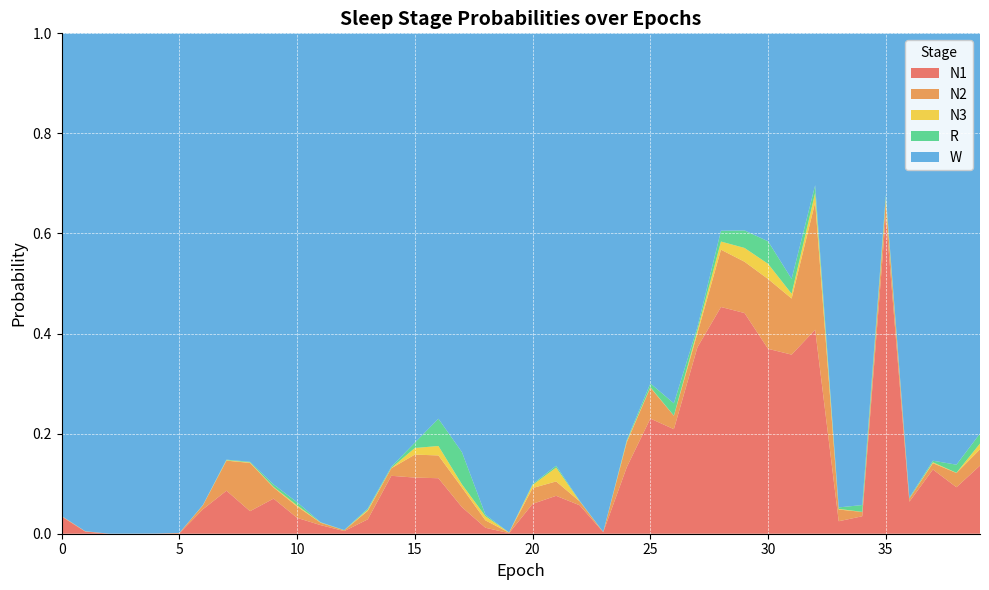

Reading left to right, list all the values displayed in this chart.

N1: 0.0	0.0	0.0	0.0	0.0	0.0	0.0	0.1	0.0	0.1	0.0	0.0	0.0	0.0	0.1	0.1	0.1	0.1	0.0	0.0	0.1	0.1	0.1	0.0	0.1	0.2	0.2	0.4	0.5	0.4	0.4	0.4	0.4	0.0	0.0	0.6	0.1	0.1	0.1	0.1
N2: 0.0	0.0	0.0	0.0	0.0	0.0	0.0	0.1	0.1	0.0	0.0	0.0	0.0	0.0	0.0	0.0	0.0	0.0	0.0	0.0	0.0	0.0	0.0	0.0	0.0	0.1	0.0	0.0	0.1	0.1	0.1	0.1	0.3	0.0	0.0	0.0	0.0	0.0	0.0	0.0
N3: 0.0	0.0	0.0	0.0	0.0	0.0	0.0	0.0	0.0	0.0	0.0	0.0	0.0	0.0	0.0	0.0	0.0	0.0	0.0	0.0	0.0	0.0	0.0	0.0	0.0	0.0	0.0	0.0	0.0	0.0	0.0	0.0	0.0	0.0	0.0	0.0	0.0	0.0	0.0	0.0
R: 0.0	0.0	0.0	0.0	0.0	0.0	0.0	0.0	0.0	0.0	0.0	0.0	0.0	0.0	0.0	0.0	0.1	0.1	0.0	0.0	0.0	0.0	0.0	0.0	0.0	0.0	0.0	0.0	0.0	0.0	0.0	0.0	0.0	0.0	0.0	0.0	0.0	0.0	0.0	0.0
W: 1.0	1.0	1.0	1.0	1.0	1.0	0.9	0.9	0.9	0.9	0.9	1.0	1.0	0.9	0.9	0.8	0.8	0.8	1.0	1.0	0.9	0.9	0.9	1.0	0.8	0.7	0.7	0.6	0.4	0.4	0.4	0.5	0.3	0.9	0.9	0.3	0.9	0.9	0.9	0.8